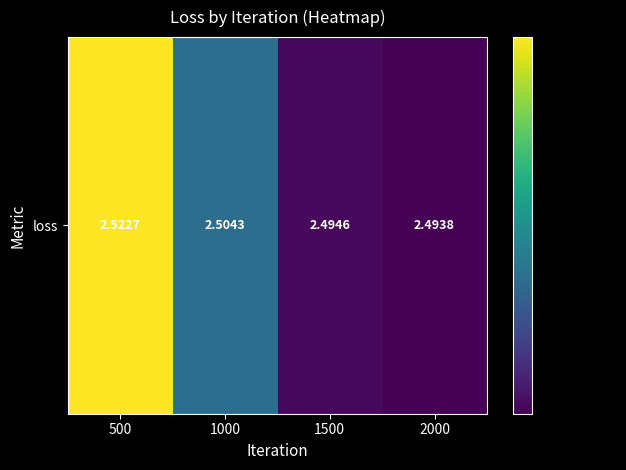

What is the average value?

2.5